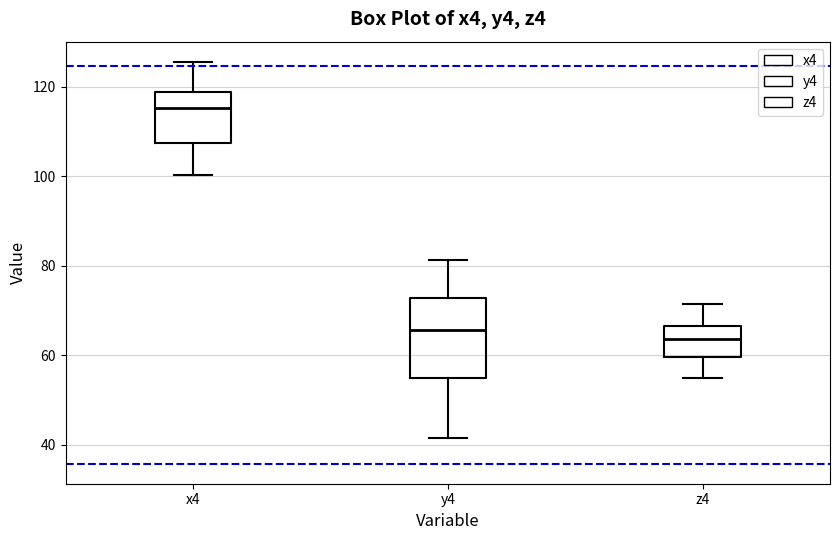

Which box is the tallest, from its lower edge to its upper edge?

y4